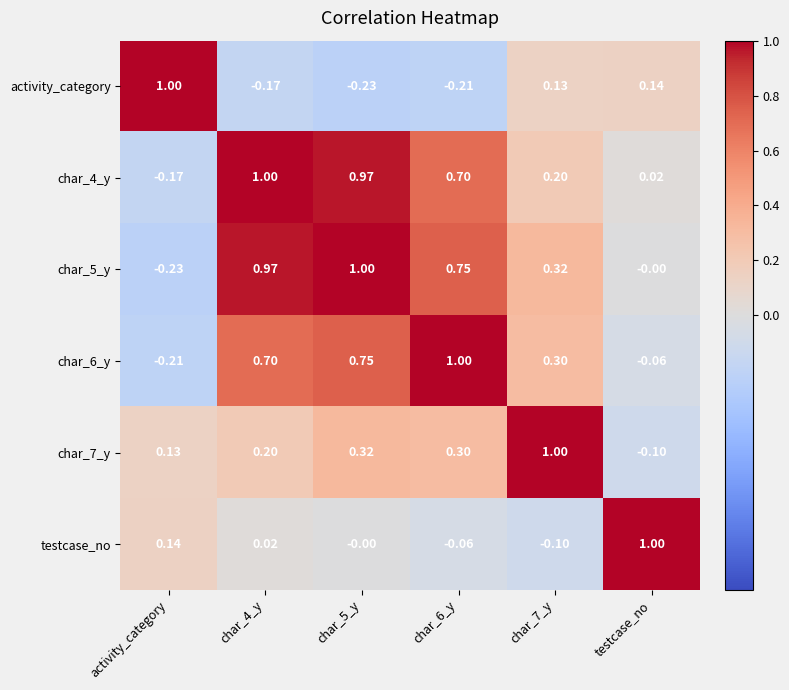

Where is char_6_y nearest to the value 0?

testcase_no